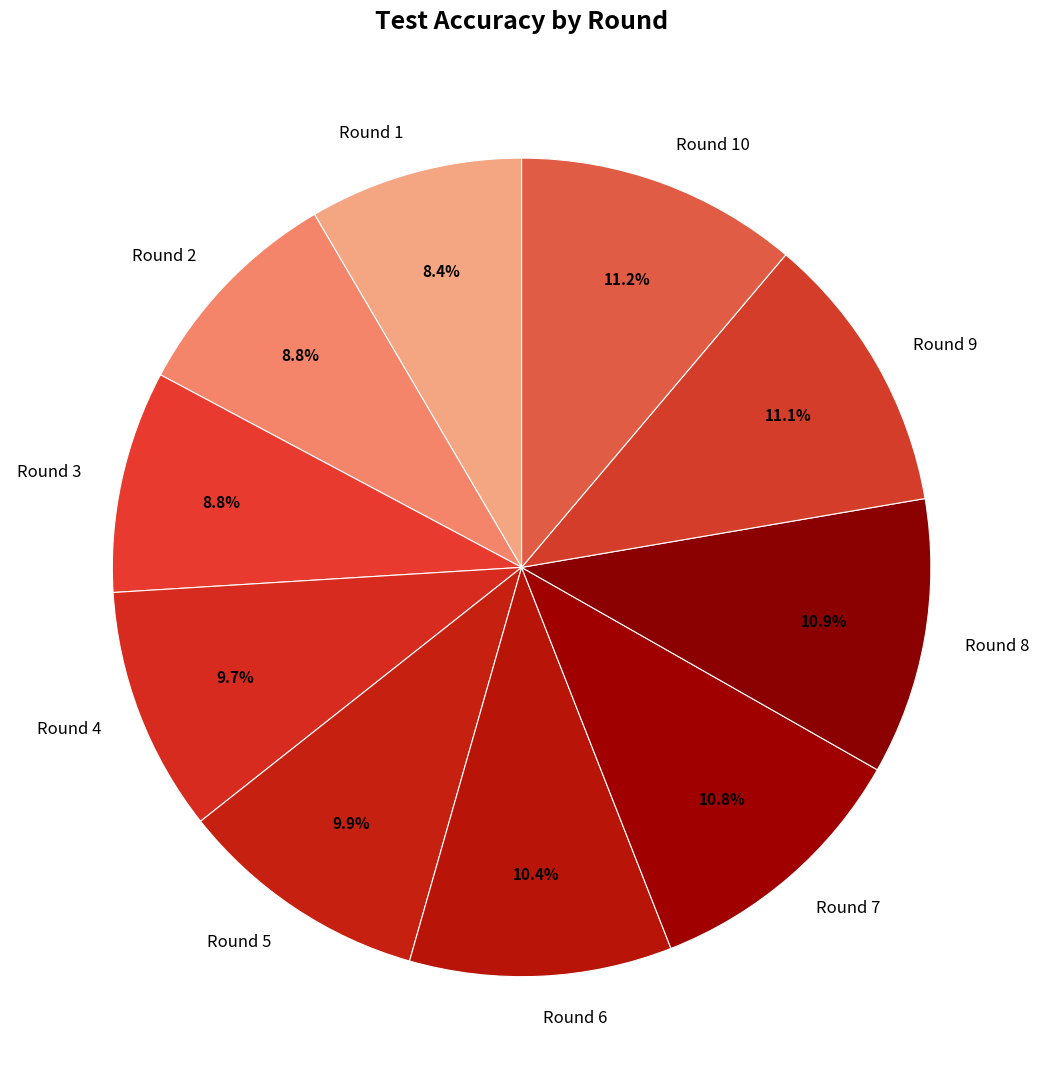

What is the ratio of the value at Round 1 to the value at Round 7?

0.8